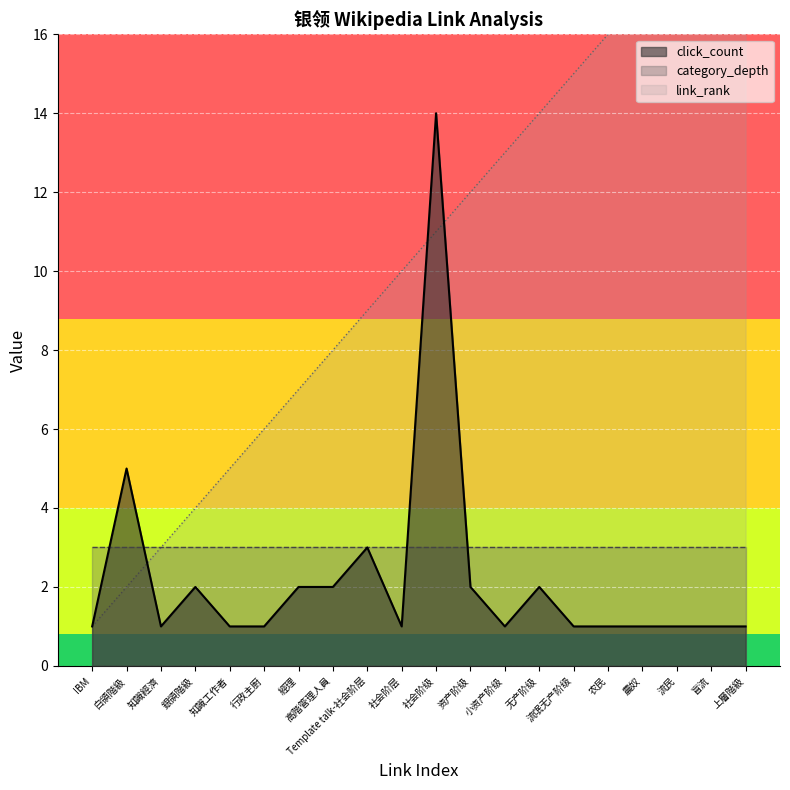

Reading left to right, what are all the values shown in this chart?

link_rank: 1	2	3	4	5	6	7	8	9	10	11	12	13	14	15	16	17	18	19	20
click_count: 1	5	1	2	1	1	2	2	3	1	14	2	1	2	1	1	1	1	1	1